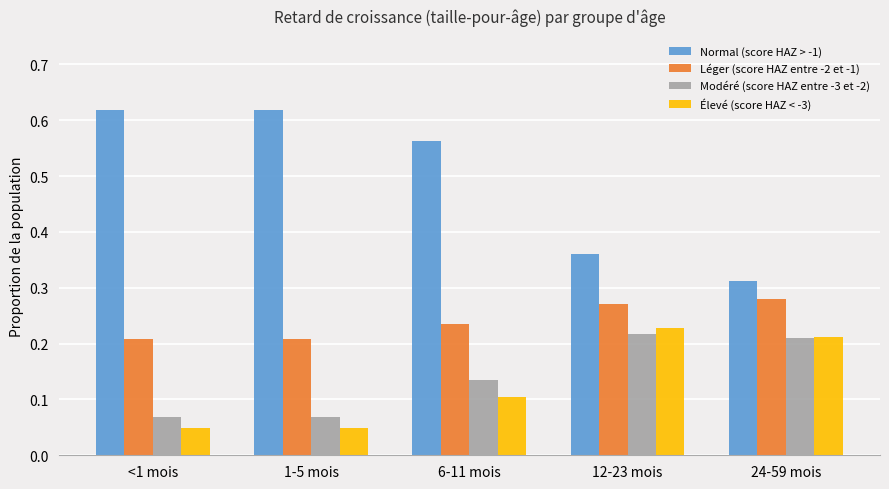

Rank the series by their maximum value, from lowest to highest.

Modéré (score HAZ entre -3 et -2), Élevé (score HAZ < -3), Léger (score HAZ entre -2 et -1), Normal (score HAZ > -1)